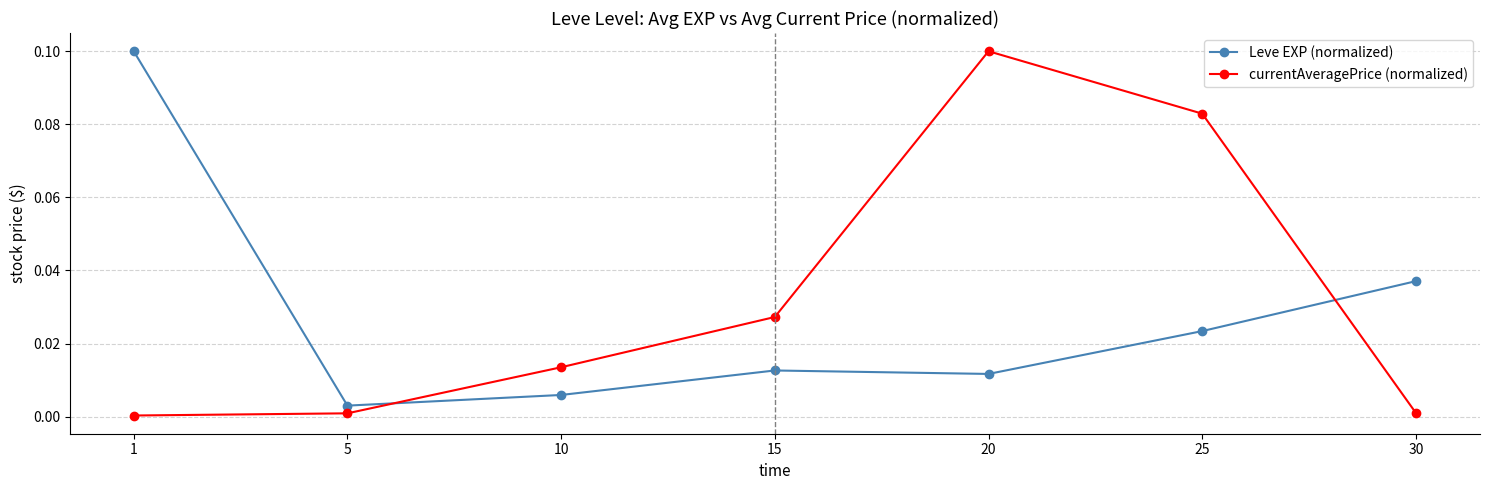

At how many categories does at least one series exceed 0?

7